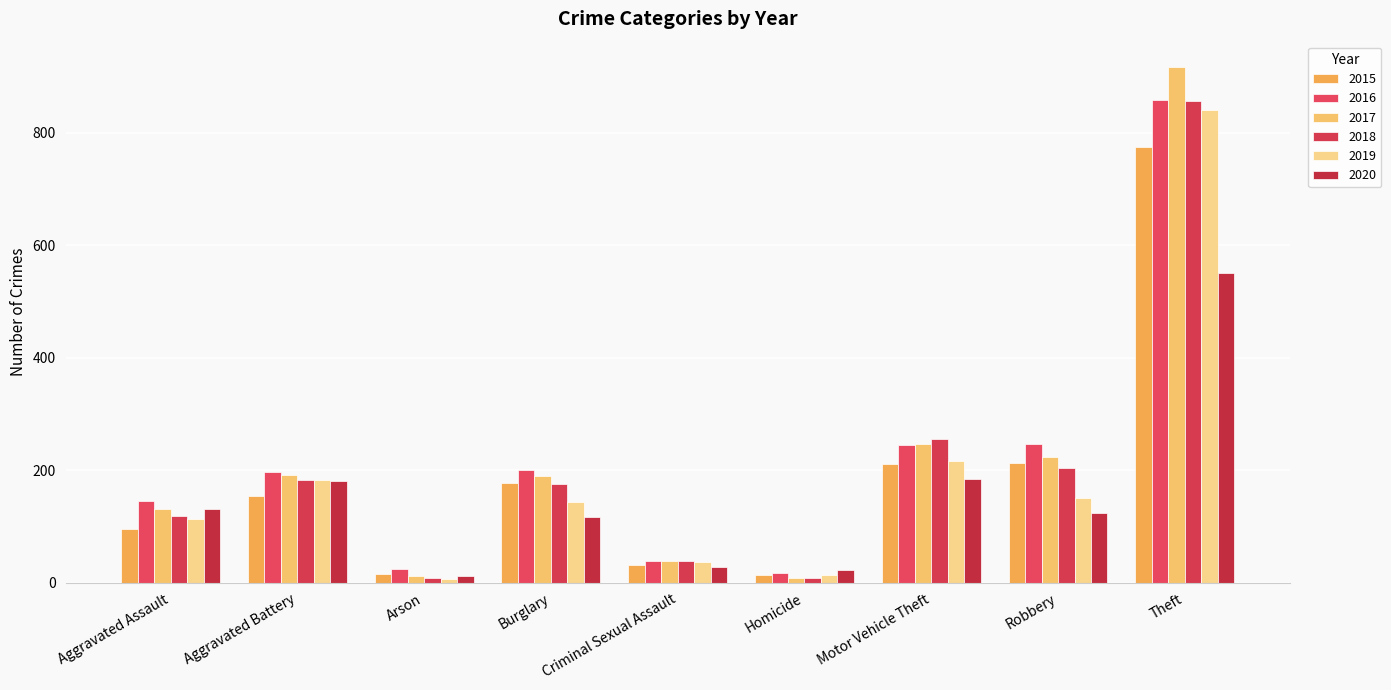

At which category is the sum across all series the highest?

Theft